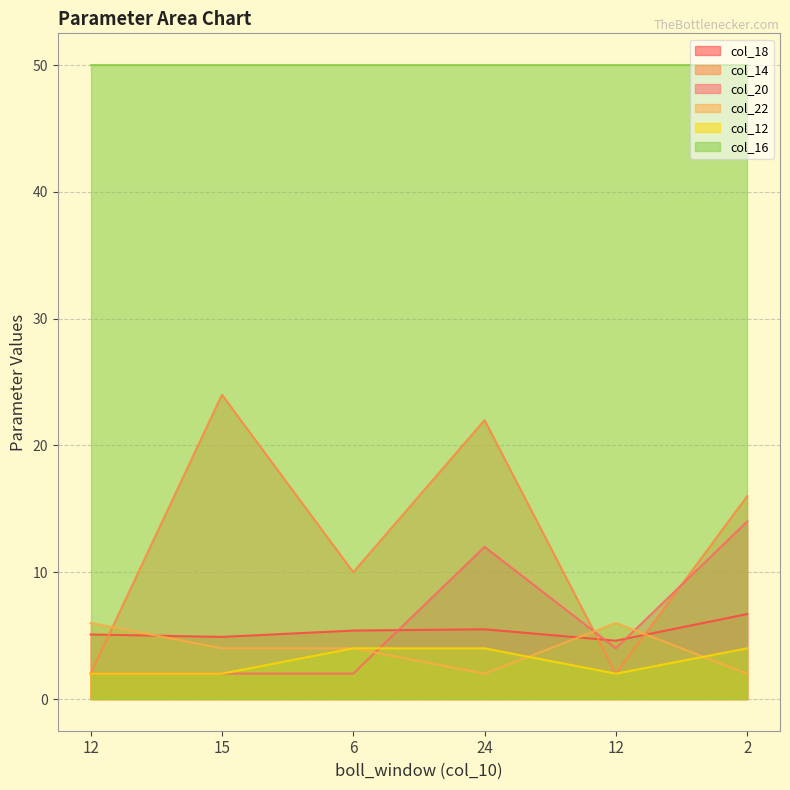

Which category has the lowest value in the col_20 series?

12